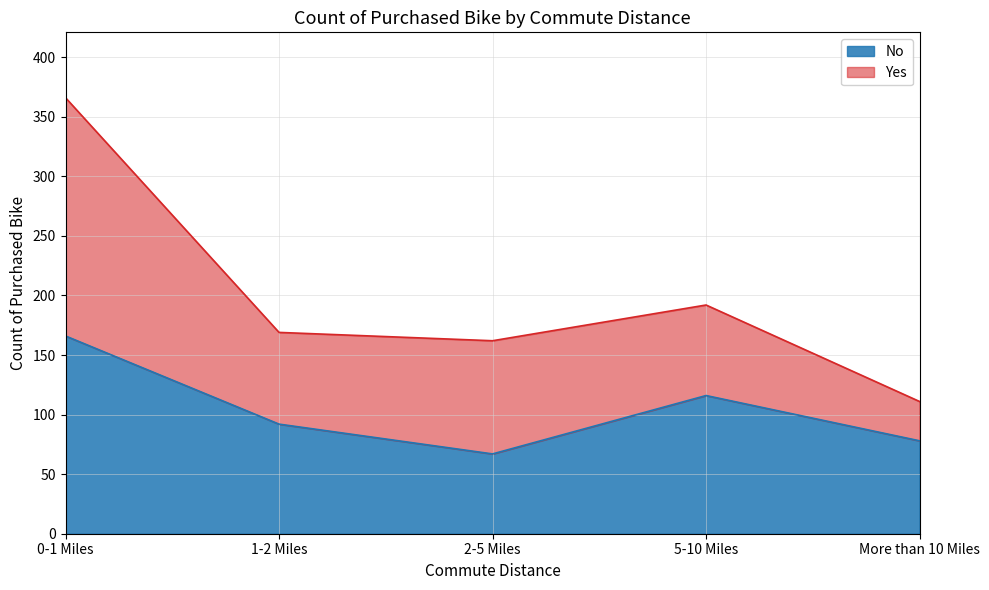

How many interior local valleys (lower than both neighbors) does the data have?

1